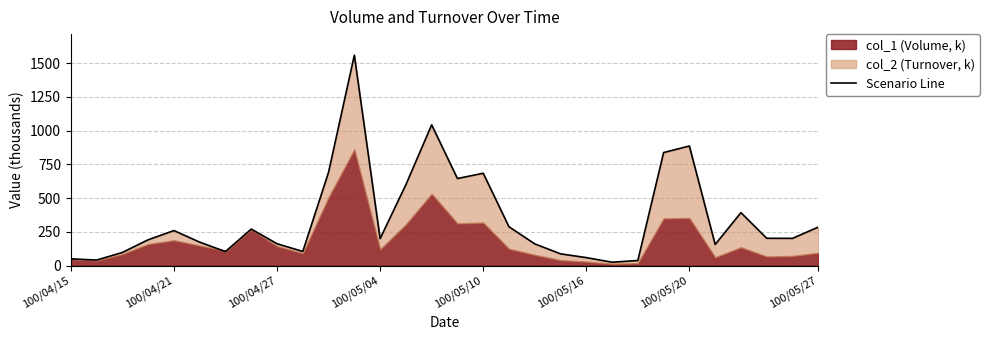

How many interior local peaks (higher than both neighbors) does the data have?

7